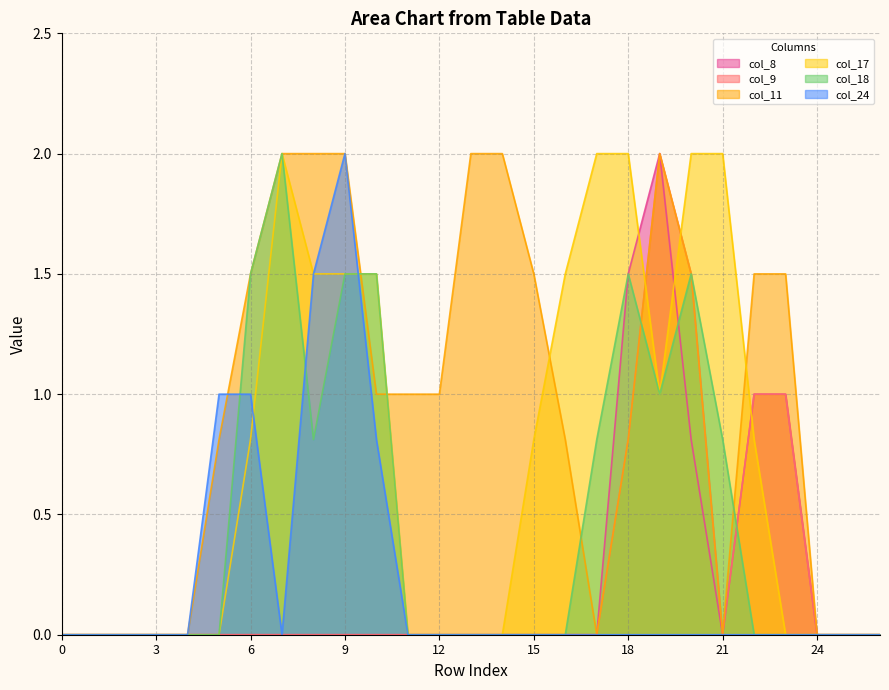

How many positive values does the col_9 series have?

5